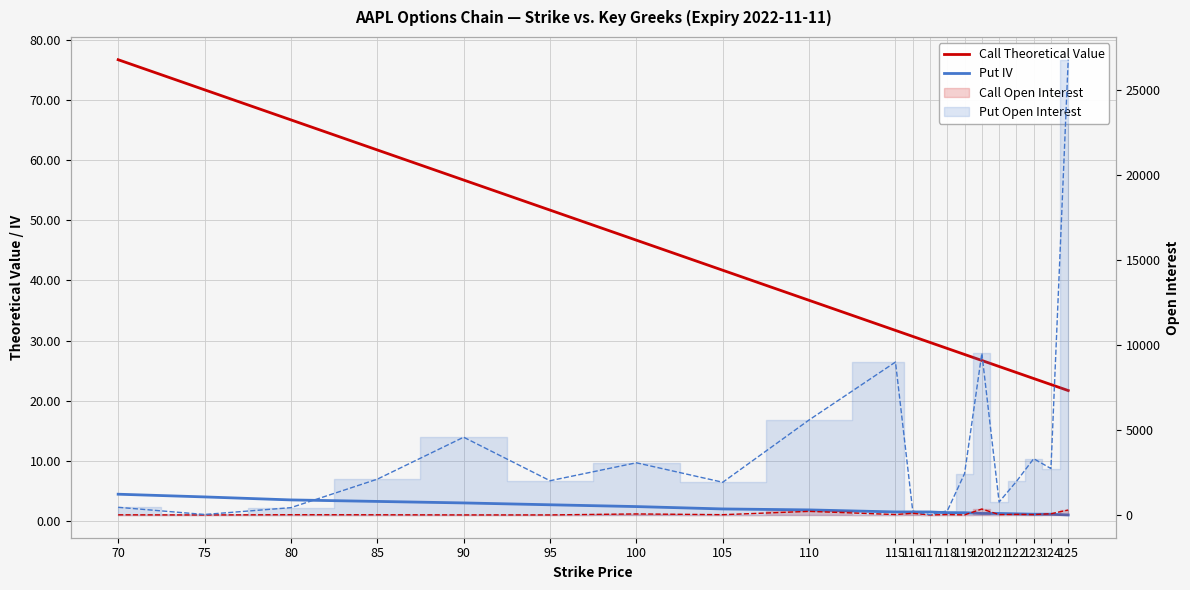

Reading left to right, list all the values displayed in this chart.

Call Theoretical Value: 70=76.7	75=71.7	80=66.7	85=61.7	90=56.7	95=51.7	100=46.7	105=41.7	110=36.7	115=31.7	116=30.7	117=29.7	118=28.7	119=27.7	120=26.7	121=25.7	122=24.7	123=23.7	124=22.7	125=21.7
Put IV: 70=4.5	75=4.0	80=3.5	85=3.3	90=3.0	95=2.7	100=2.4	105=2.0	110=1.8	115=1.5	116=1.5	117=1.5	118=1.4	119=1.4	120=1.3	121=1.3	122=1.2	123=1.1	124=1.1	125=1.0